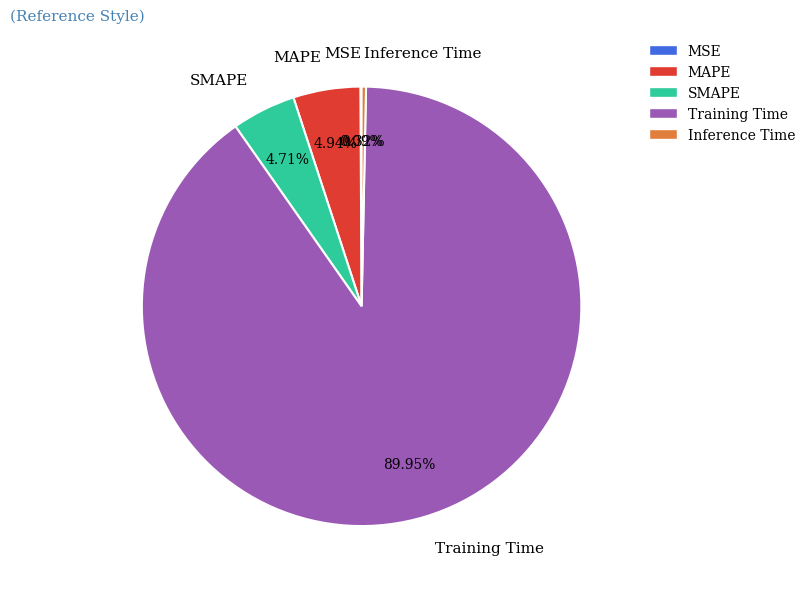

To the nearest percent, what portion does SMAPE represent?

5%